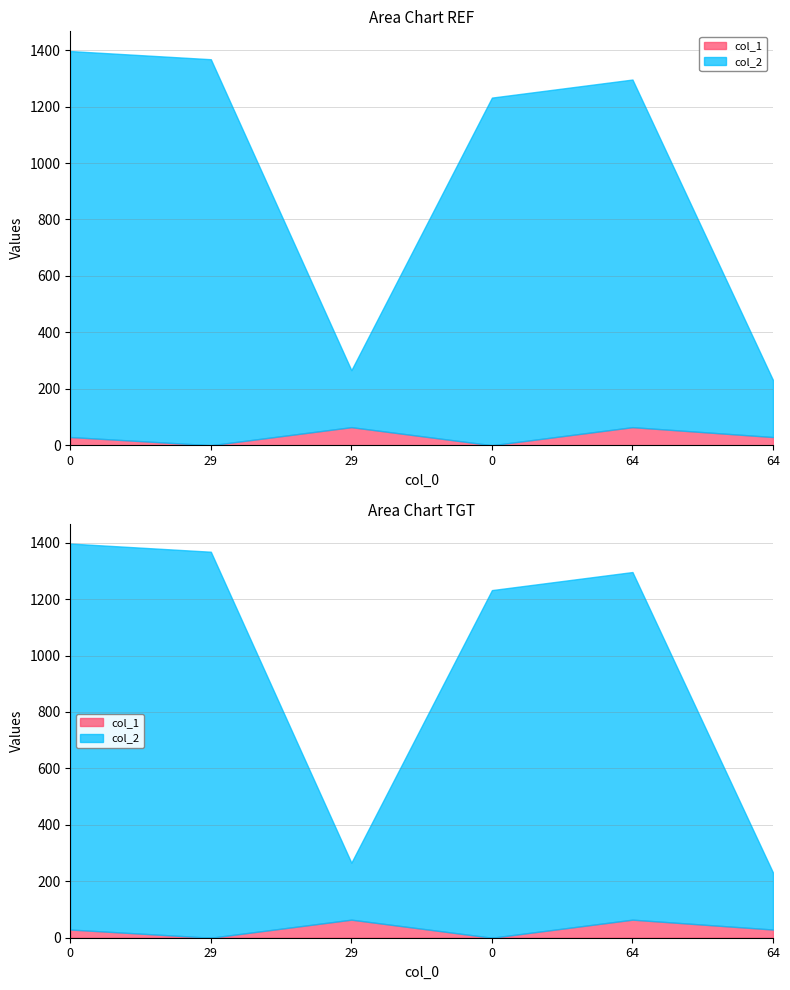

Count the col_1 values in the range 0 to 64.

6